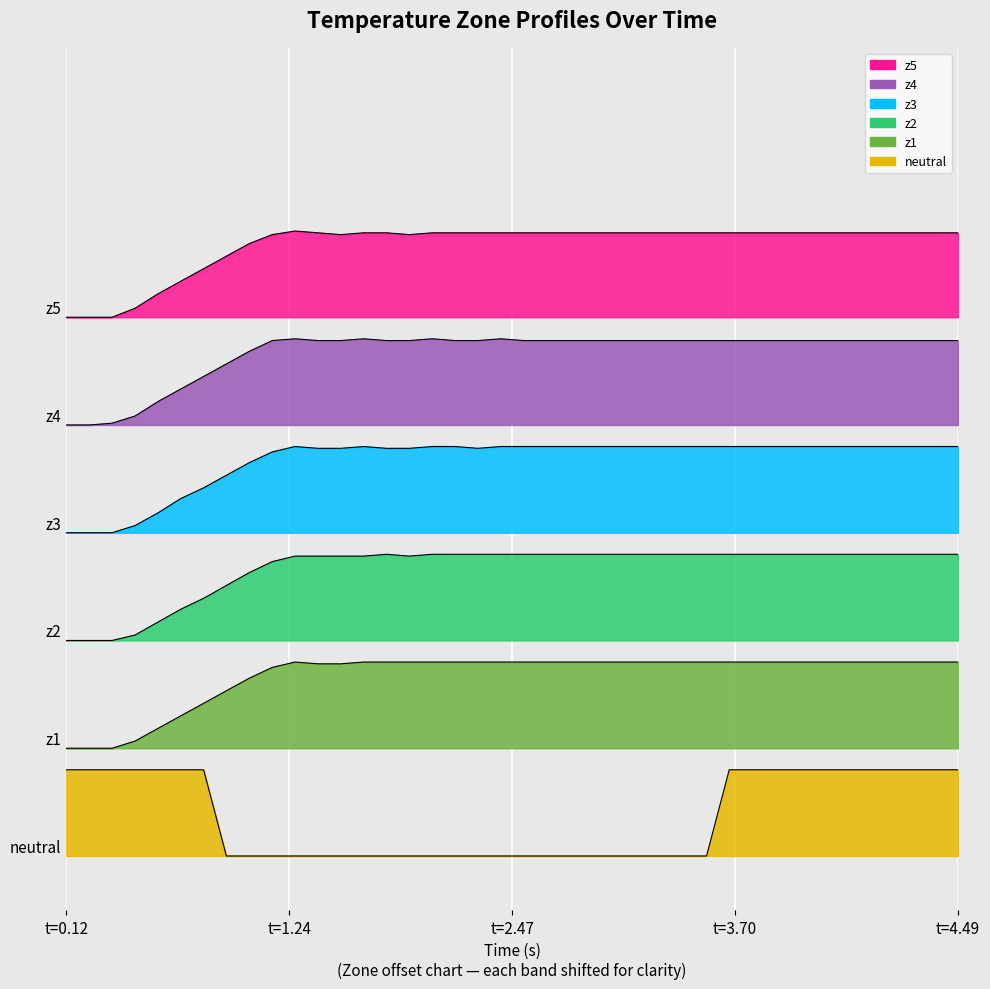

Rank the series by their maximum value, from lowest to highest.

neutral, z1, z2, z3, z4, z5